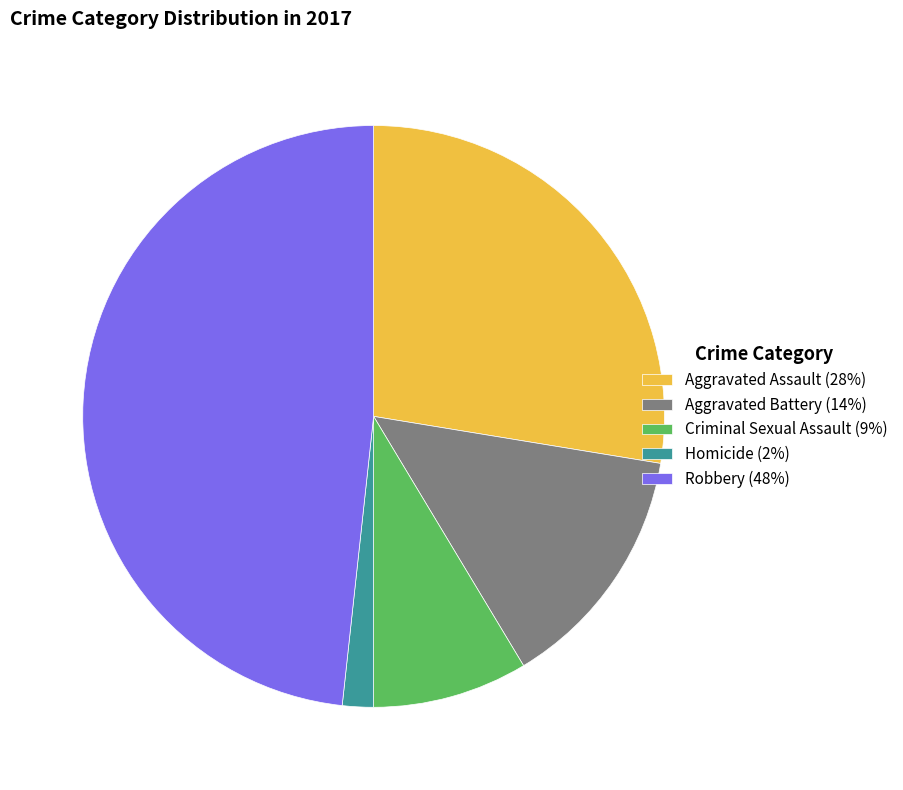

Combined, do Aggravated Battery (14%) and Aggravated Assault (28%) account for over 50%?

No